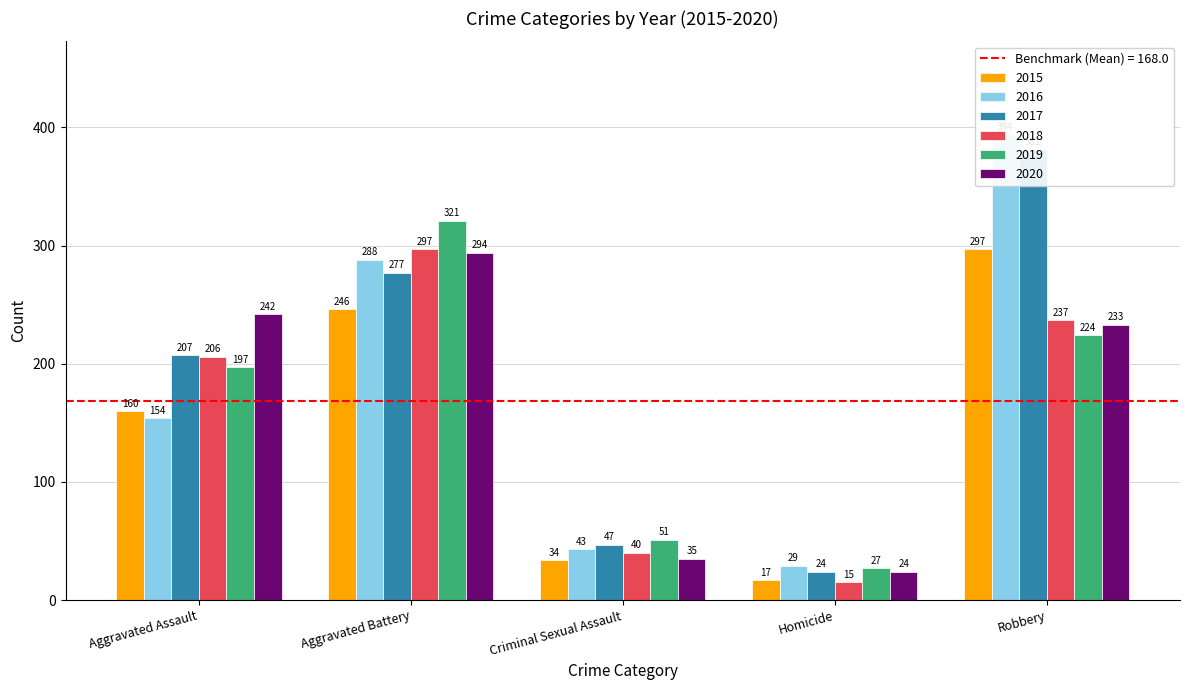

What is the difference between the maximum and minimum values in the 2015 series?

280